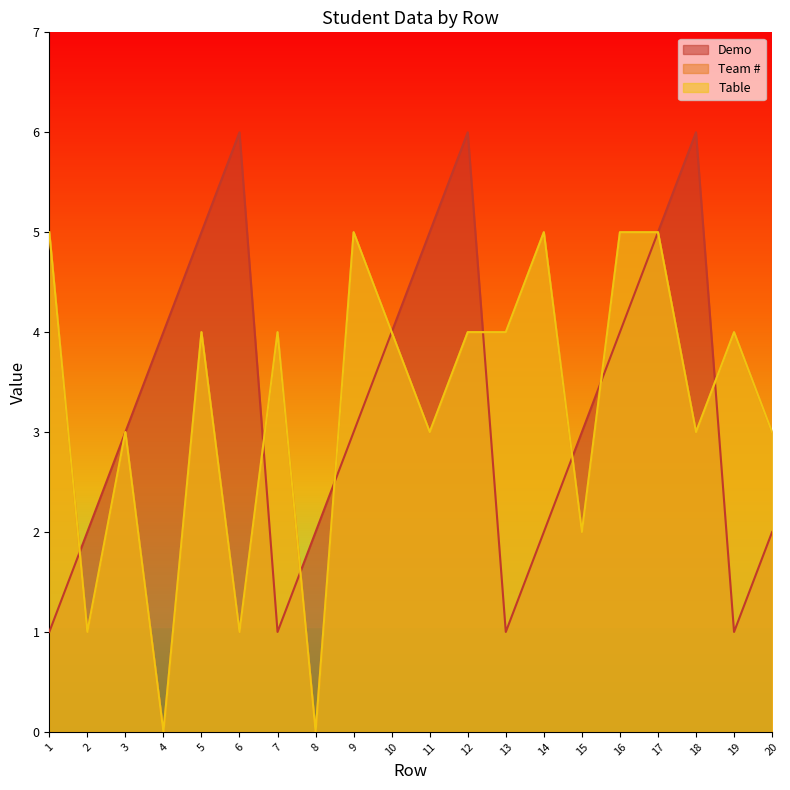

Reading left to right, extract all data points from this chart.

Demo: 1=1	2=2	3=3	4=4	5=5	6=6	7=1	8=2	9=3	10=4	11=5	12=6	13=1	14=2	15=3	16=4	17=5	18=6	19=1	20=2
Team #: 1=5	2=1	3=3	4=0	5=4	6=1	7=4	8=0	9=5	10=4	11=3	12=4	13=4	14=5	15=2	16=5	17=5	18=3	19=4	20=3
Table: 1=5	2=1	3=3	4=0	5=4	6=1	7=4	8=0	9=5	10=4	11=3	12=4	13=4	14=5	15=2	16=5	17=5	18=3	19=4	20=3